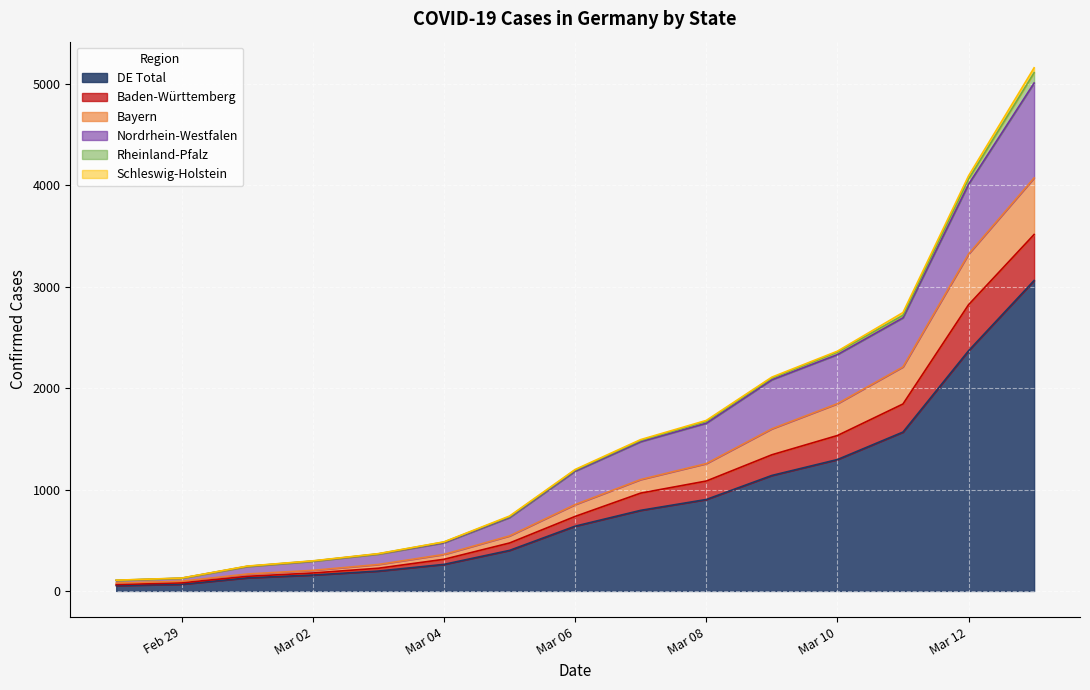

The value of DE Total at Mar 06 is 229. True or false?

False